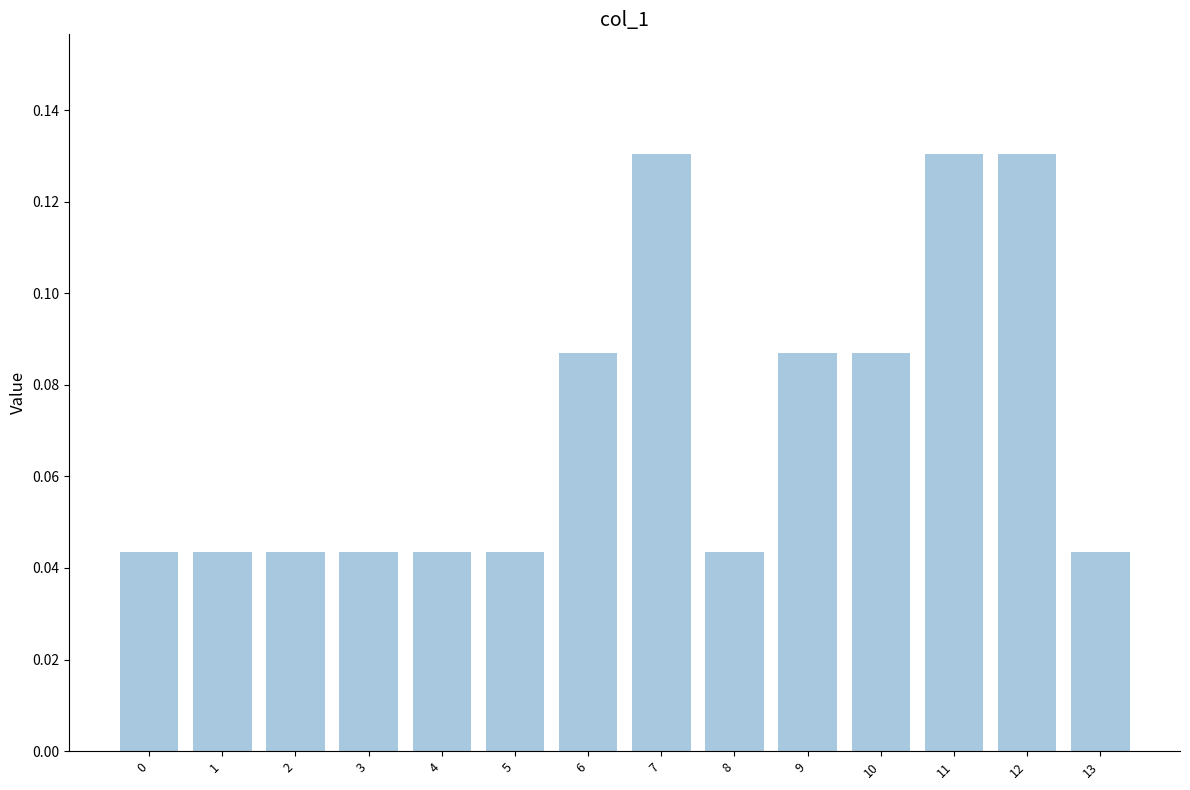

The value at 12 is 0.2. True or false?

False